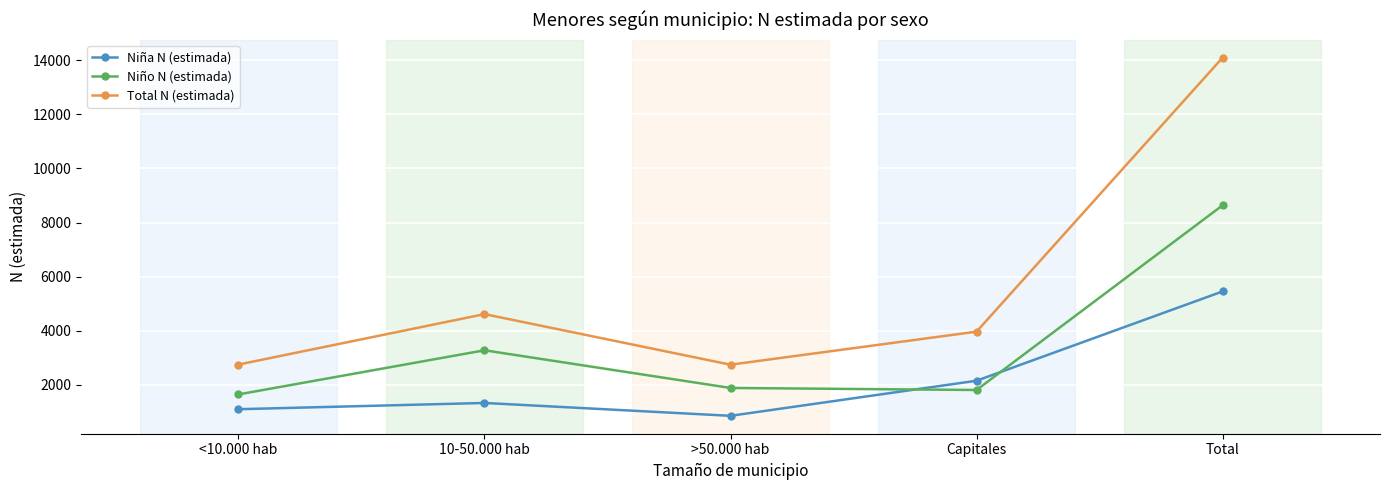

What is the highest value of the Niña N (estimada) series?

5454